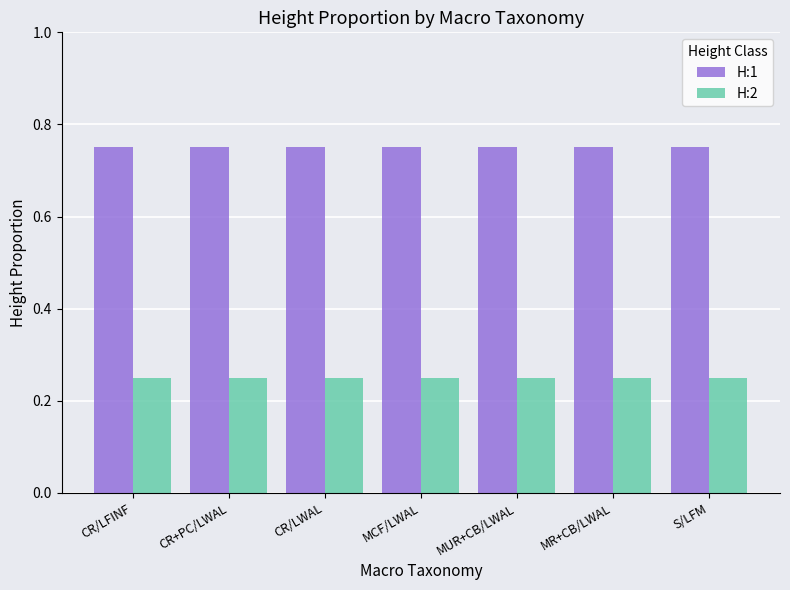

What is the sum of all H:2 values?

1.8